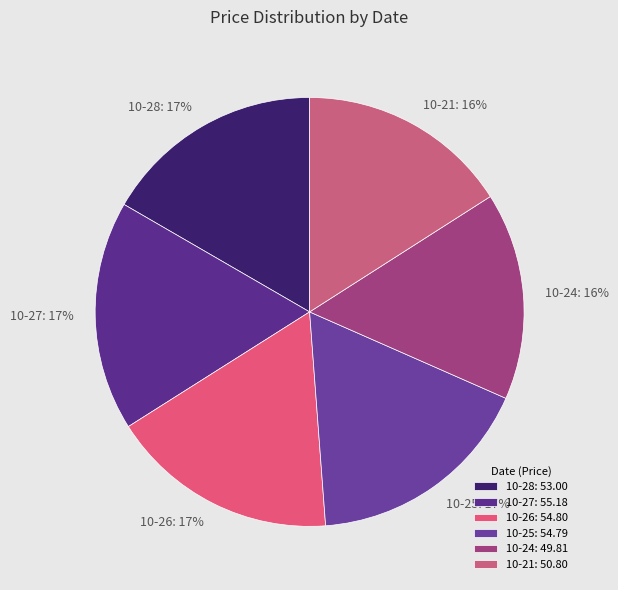

To the nearest percent, what percentage of the pie is 10-21?

16%